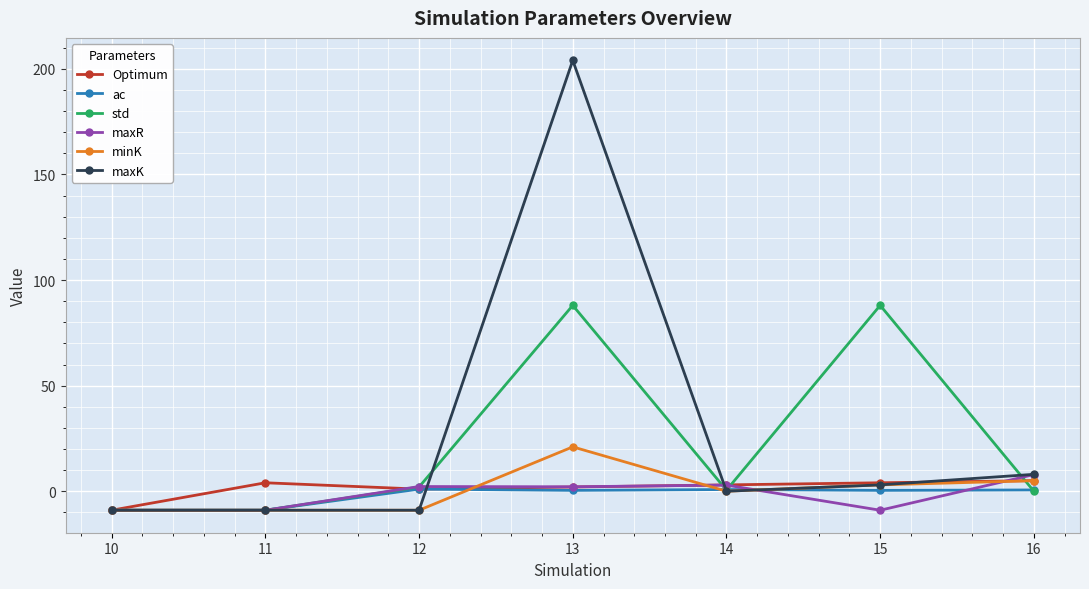

At which label does maxK reach its peak?

13